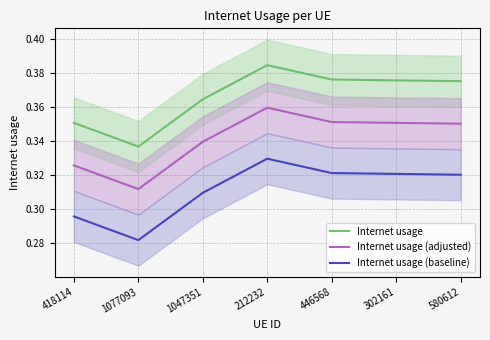

Reading left to right, what are all the values shown in this chart?

Internet usage: 0.4	0.3	0.4	0.4	0.4	0.4	0.4
Internet usage (adjusted): 0.3	0.3	0.3	0.4	0.4	0.4	0.4
Internet usage (baseline): 0.3	0.3	0.3	0.3	0.3	0.3	0.3